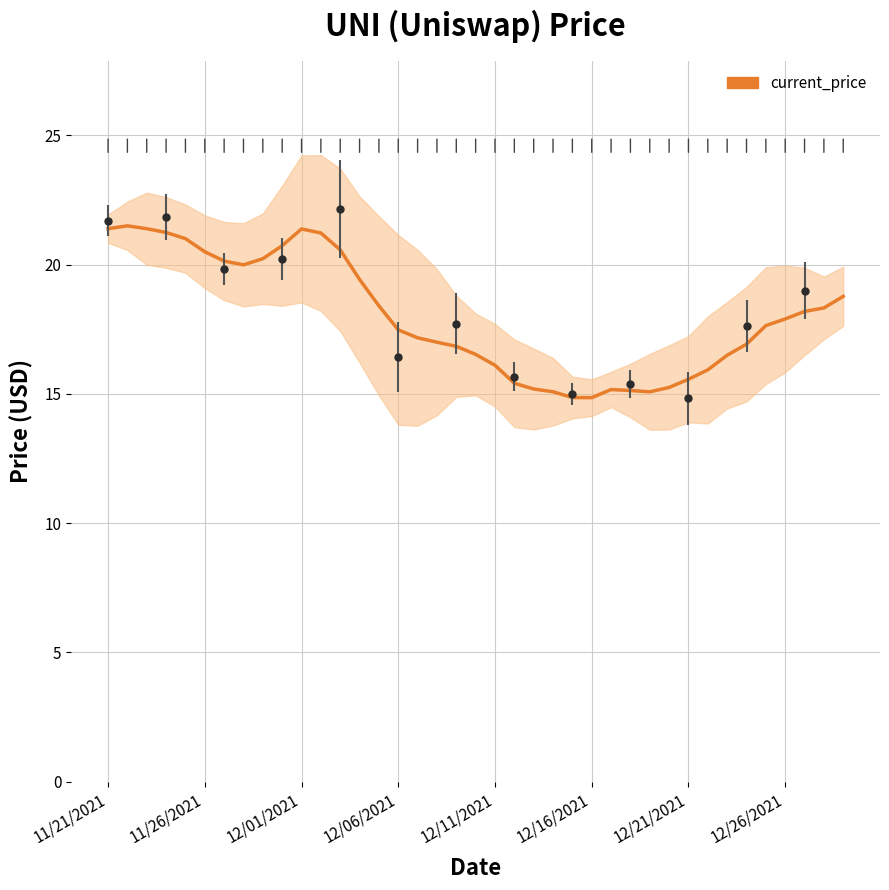

What is the value of the 22nd point from the left?

15.4